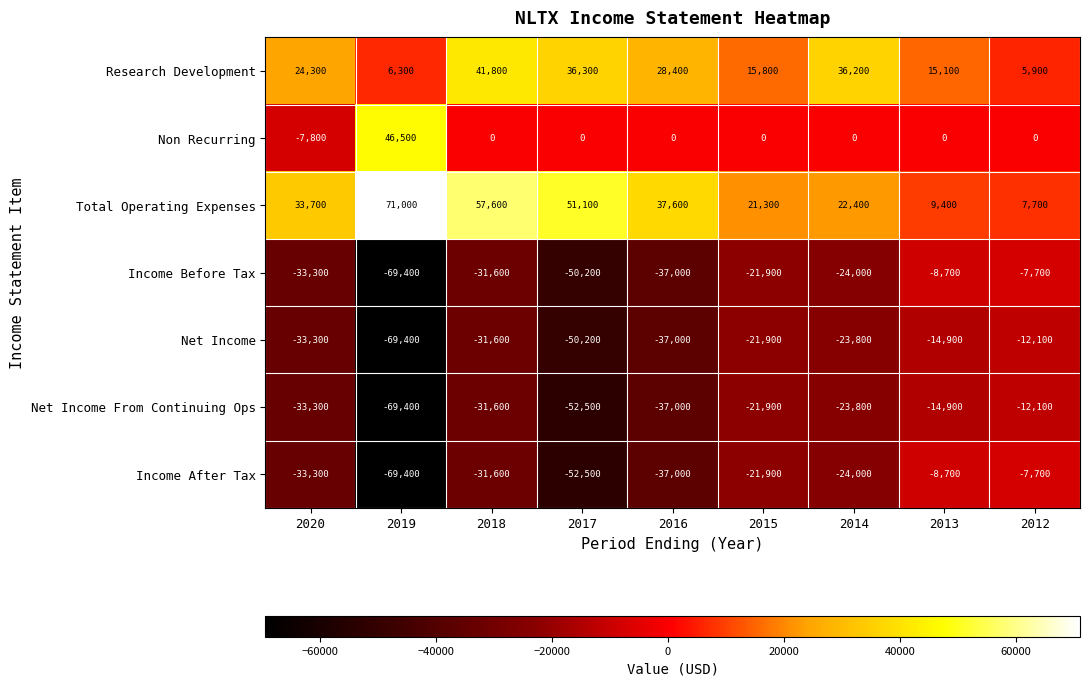

Which series has the largest total across all categories?

Total Operating Expenses